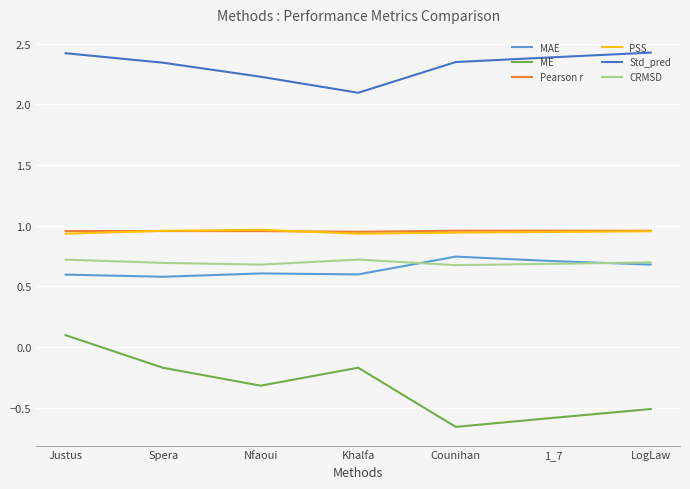

Which series has the largest total across all categories?

Std_pred